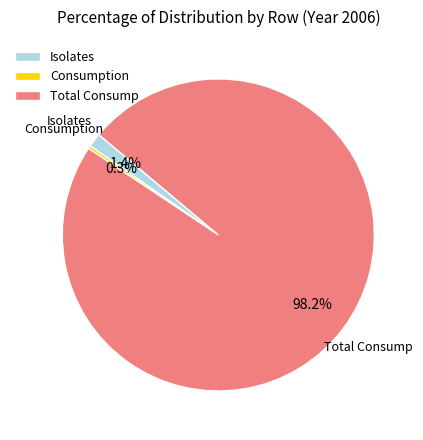

What is the smallest slice in the pie chart?

Consumption